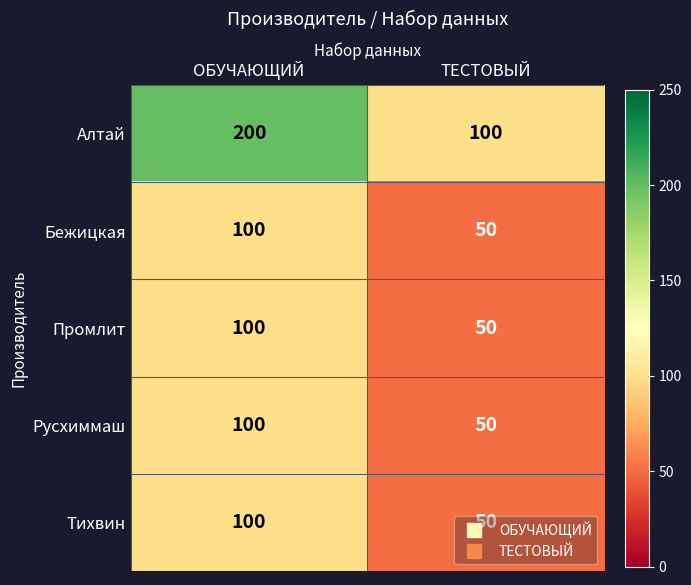

How many values in the Бежицкая series are below 100?

1